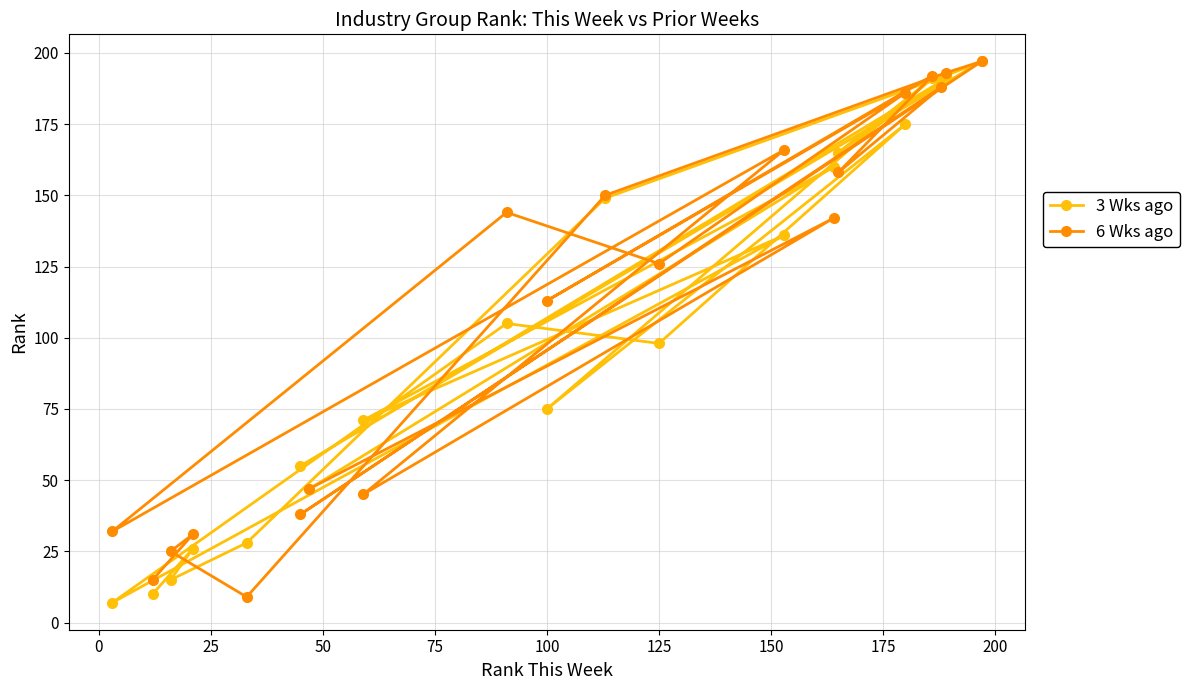

How many values in the 6 Wks ago series exceed 142?

9